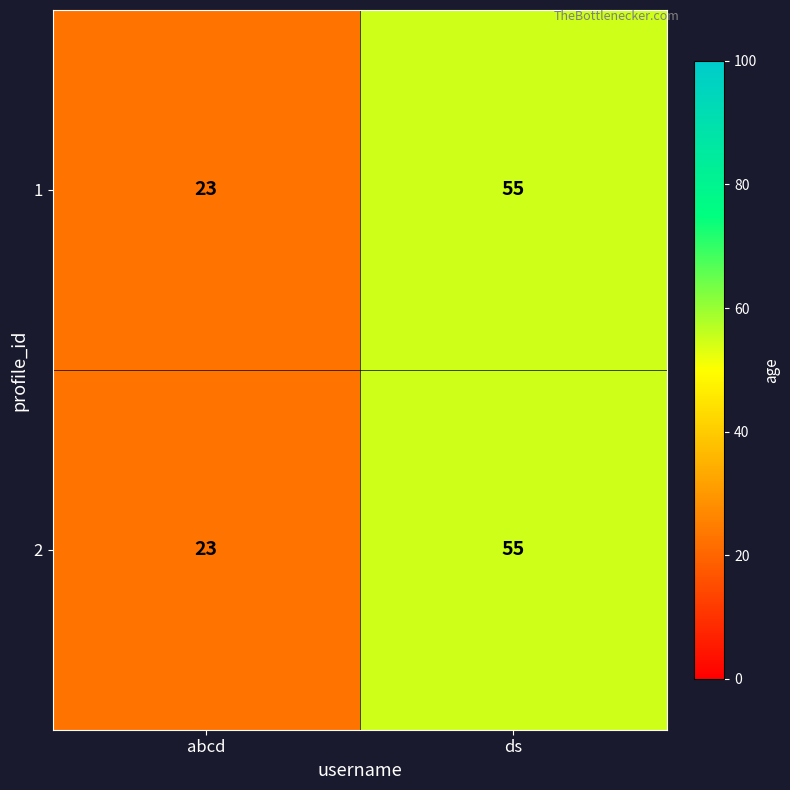

Rank the categories by 2 value from highest to lowest.

ds, abcd